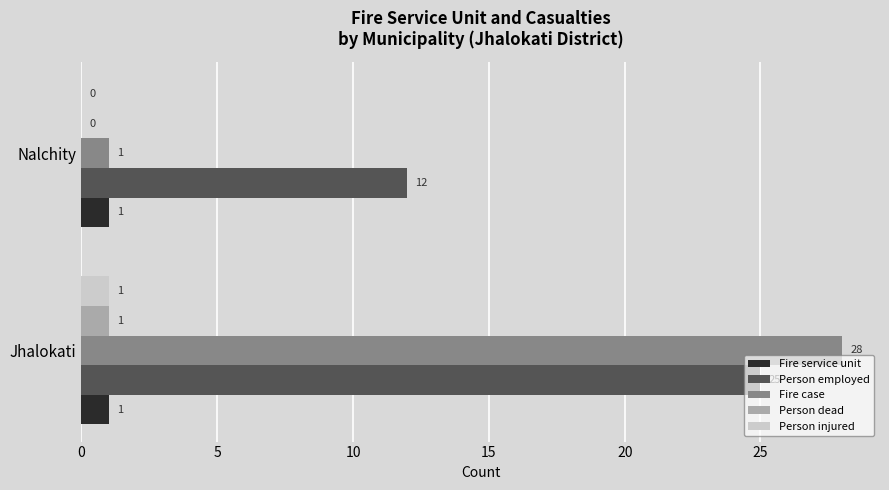

Where is Person dead nearest to the value 0?

Nalchity